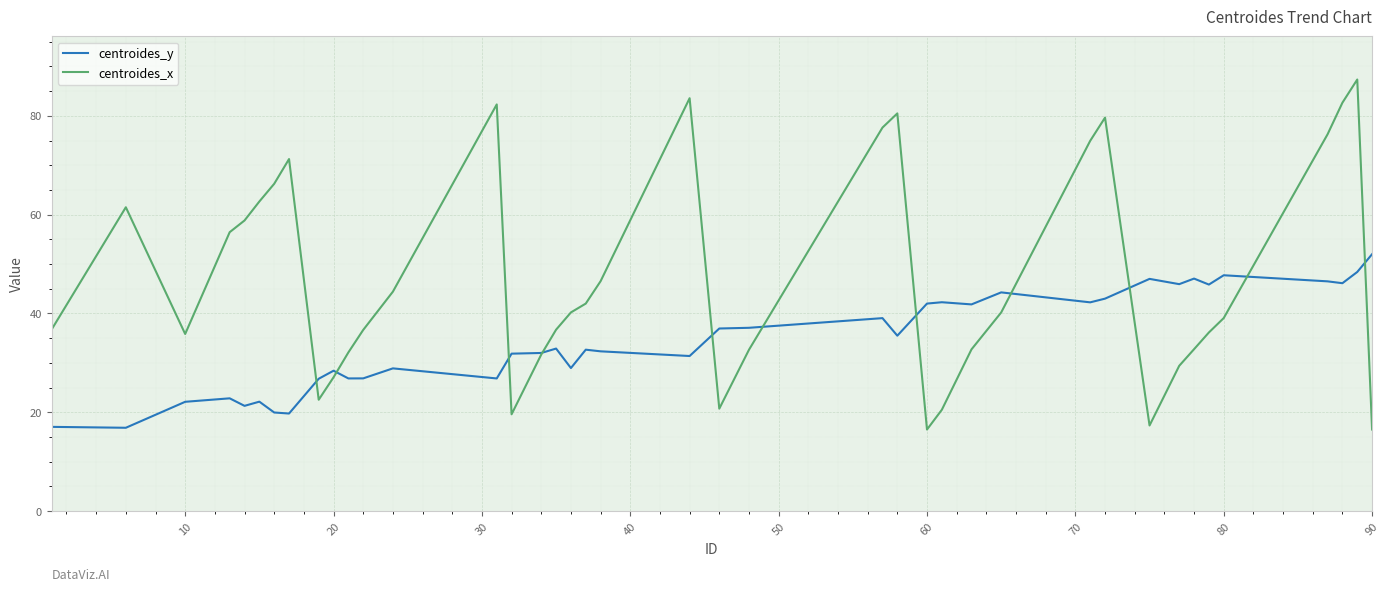

How many distinct data groups are displayed?

2